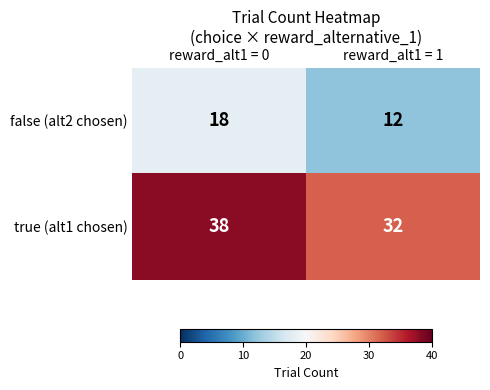

What is the sum of all false (alt2 chosen) values?

30